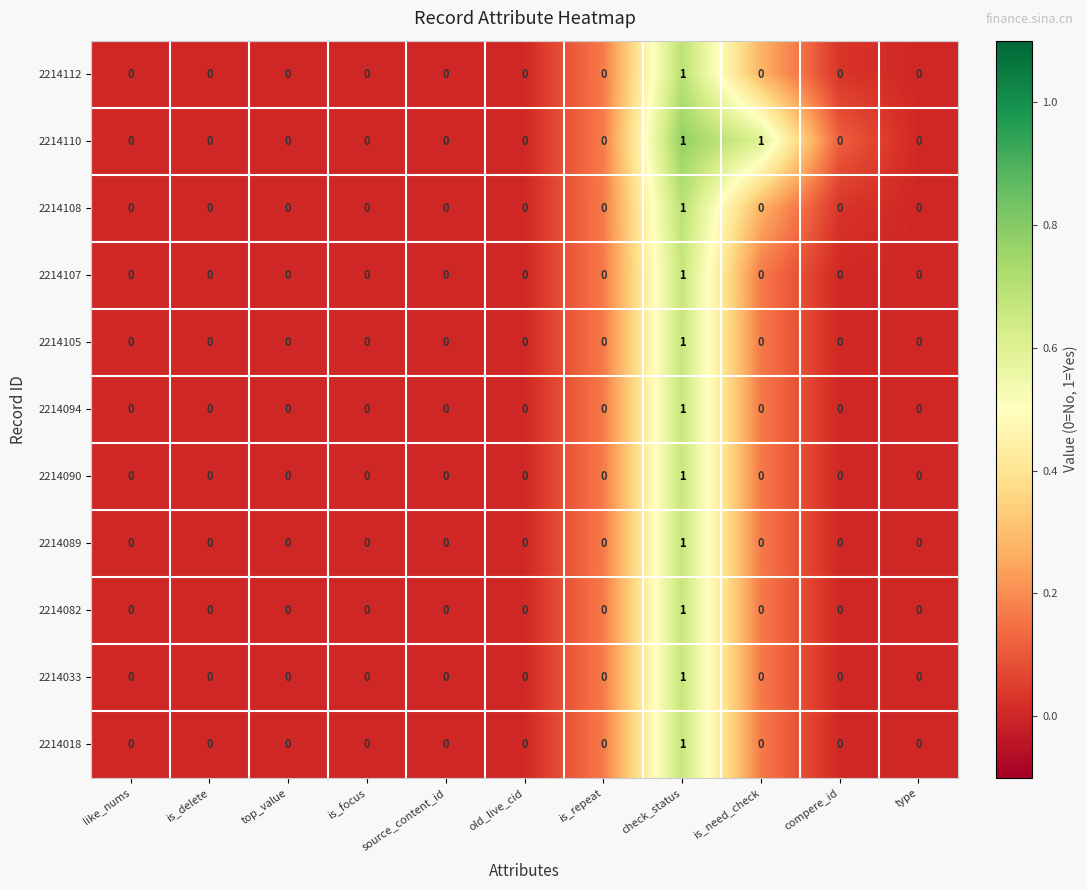

How many data points in 2214108 are above 0?

1